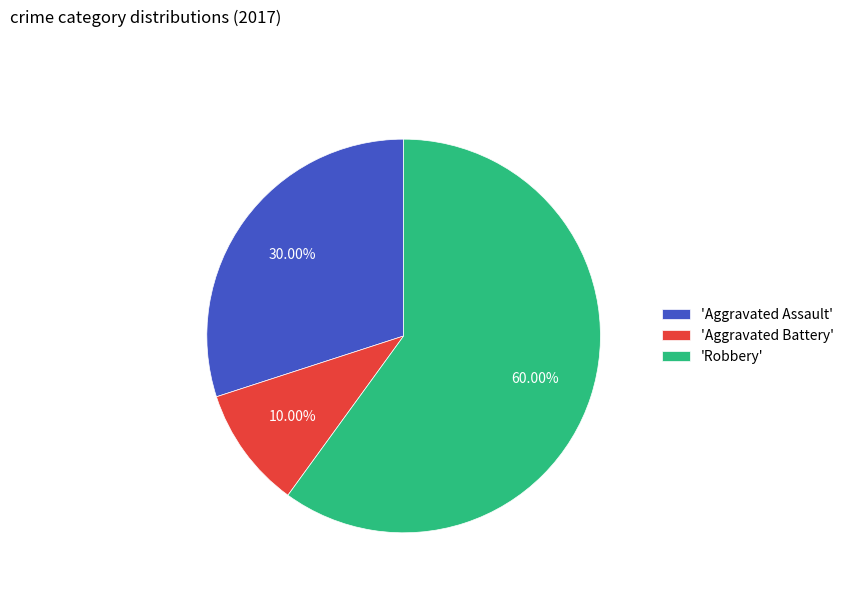

Which slice represents more than half of the pie?

'Robbery'